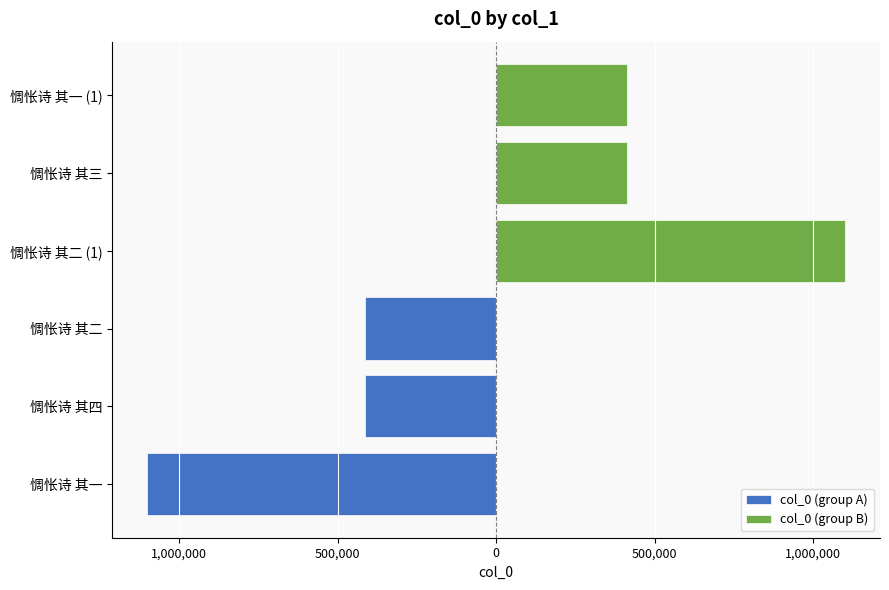

What is the lowest value of the col_0 (group A) series?

-1101003